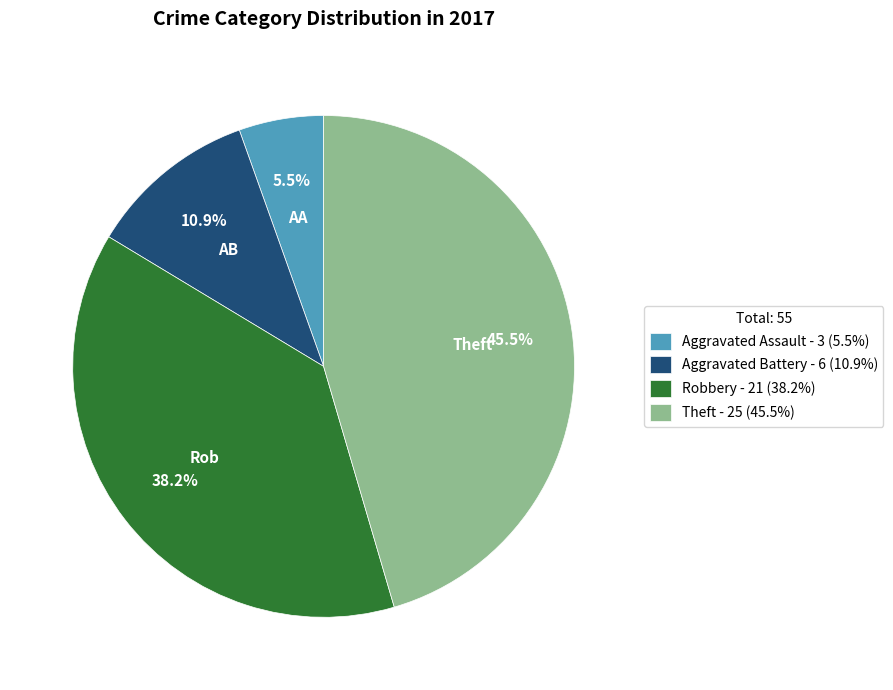

Do Aggravated Assault and Theft together represent more than half of the pie?

Yes